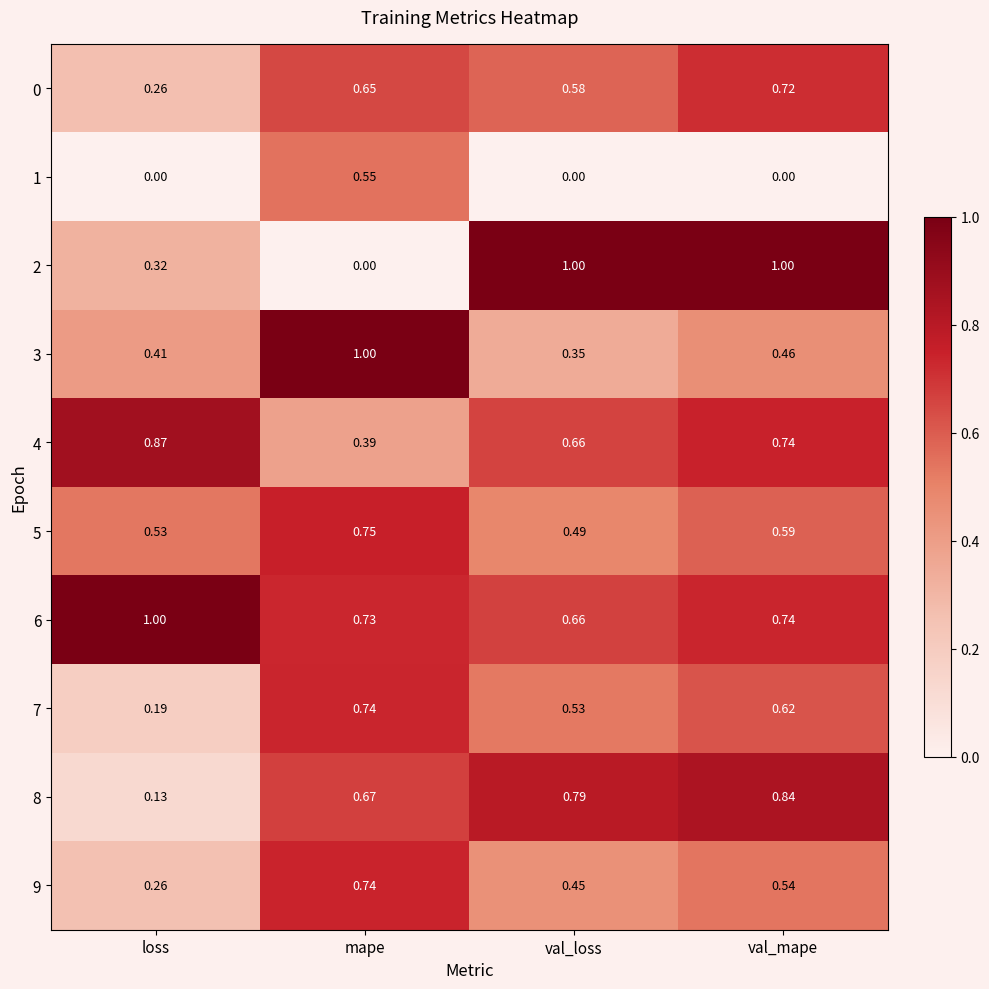

What is the total value across all series at mape?

6.2